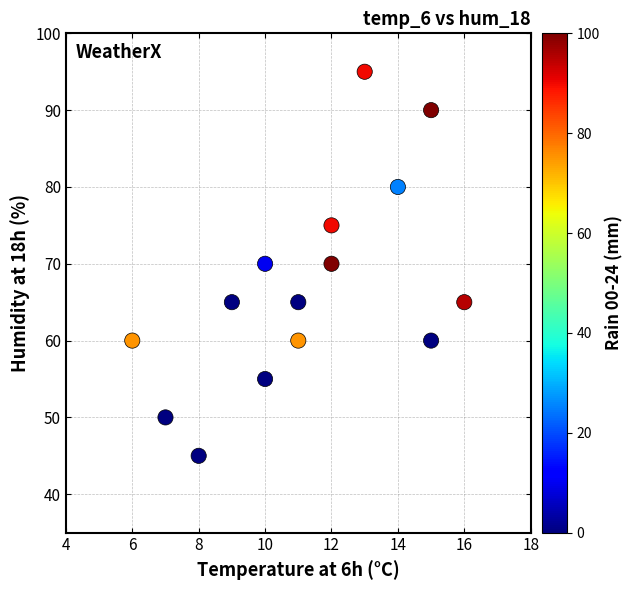

What is the range of Y values (max minus min)?

50